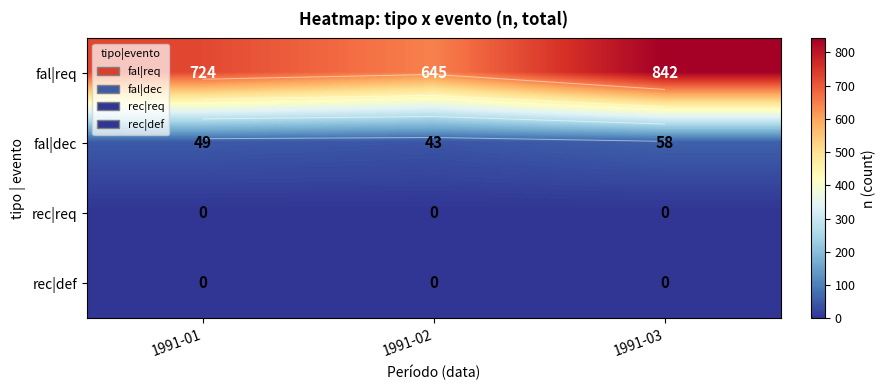

At which category is the sum across all series the highest?

1991-03